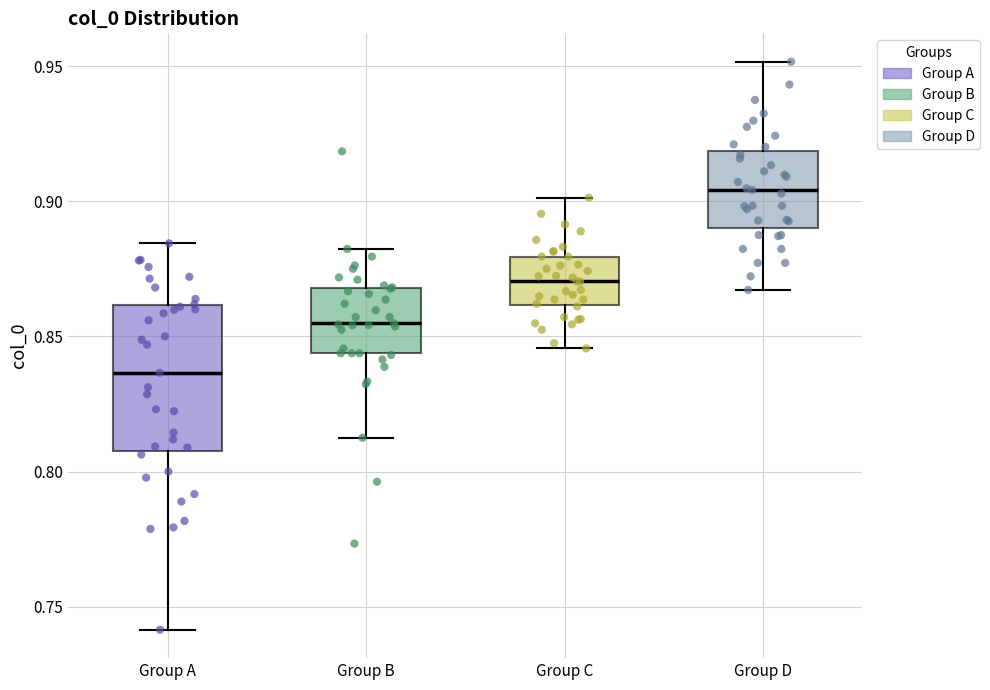

Reading left to right, transcribe this box plot: for each box, give where its median line is, the range the box spans, and where its two whiskers end, as read against the y-axis. The values are not printed on the chart, so give them approximately, as read against the axis.

Group A: median 0.835, box 0.810 to 0.860, whiskers 0.740 to 0.885
Group B: median 0.855, box 0.845 to 0.870, whiskers 0.815 to 0.880
Group C: median 0.870, box 0.860 to 0.880, whiskers 0.845 to 0.900
Group D: median 0.905, box 0.890 to 0.920, whiskers 0.865 to 0.950